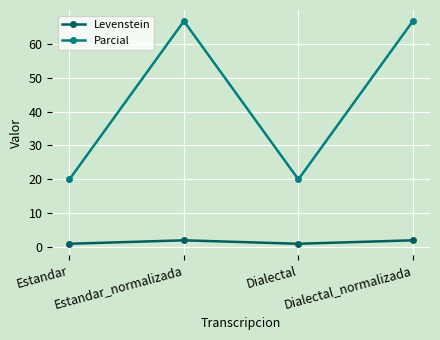

What is the difference between the second highest and second lowest values in the Levenstein series?

1.0